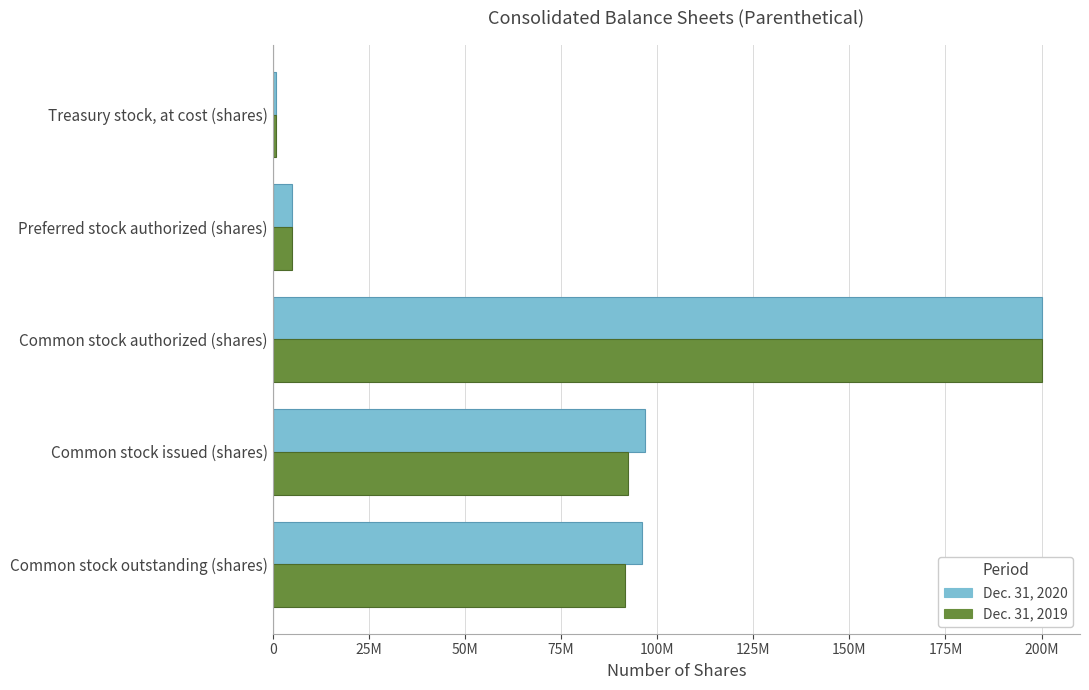

List the labels in order of Dec. 31, 2019 value, largest first.

Common stock authorized (shares), Common stock issued (shares), Common stock outstanding (shares), Preferred stock authorized (shares), Treasury stock, at cost (shares)